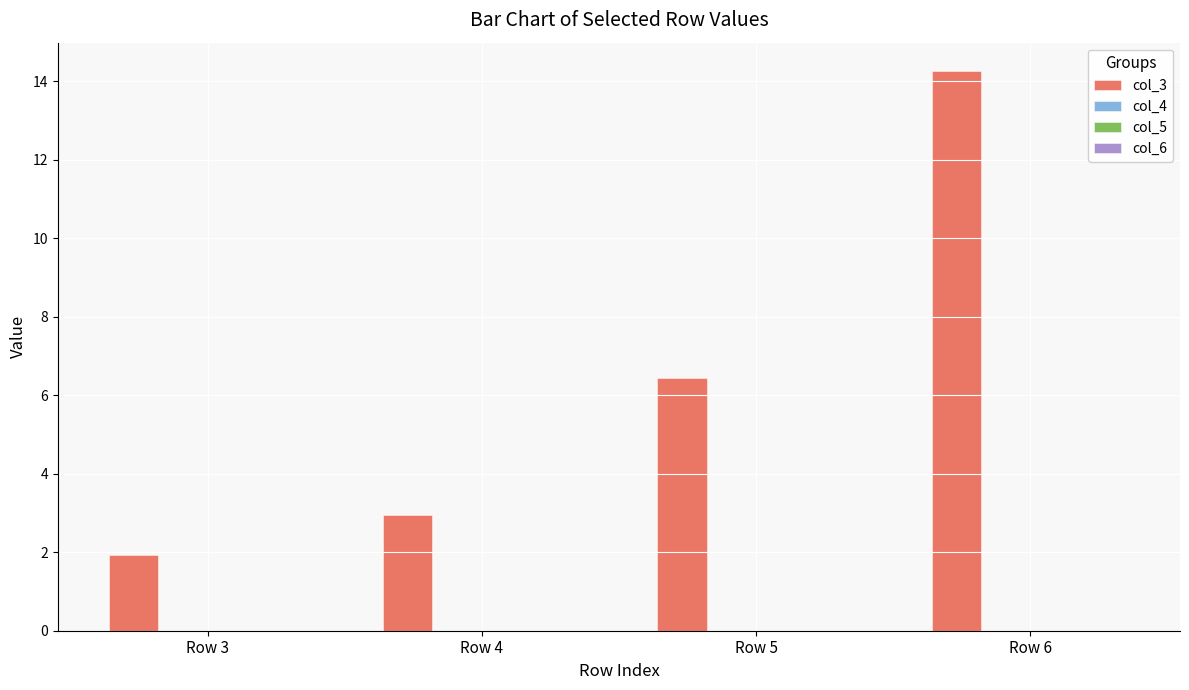

What is the maximum value shown in the chart?

14.3